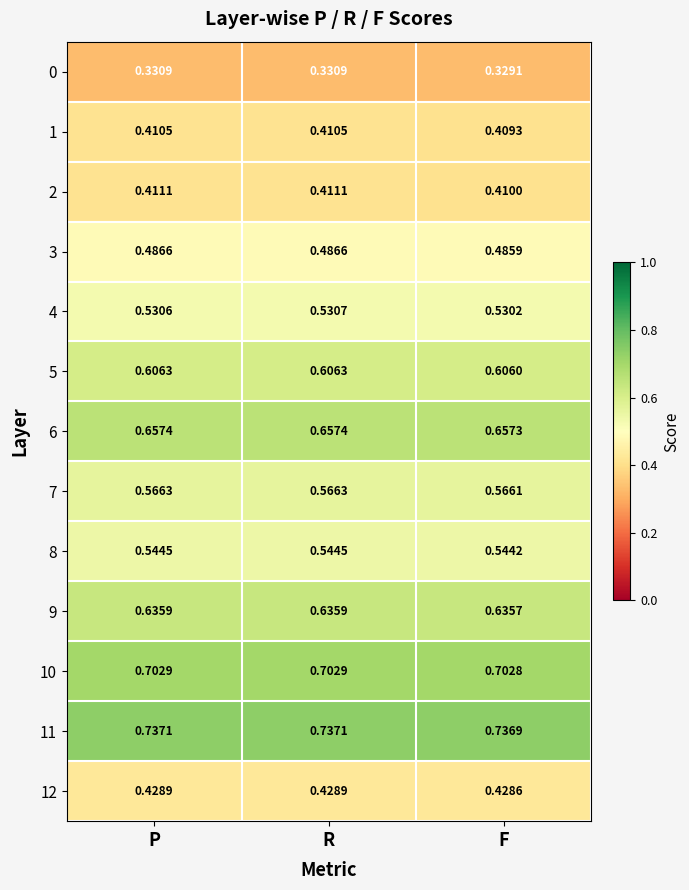

Where is 2 nearest to the value 0?

F